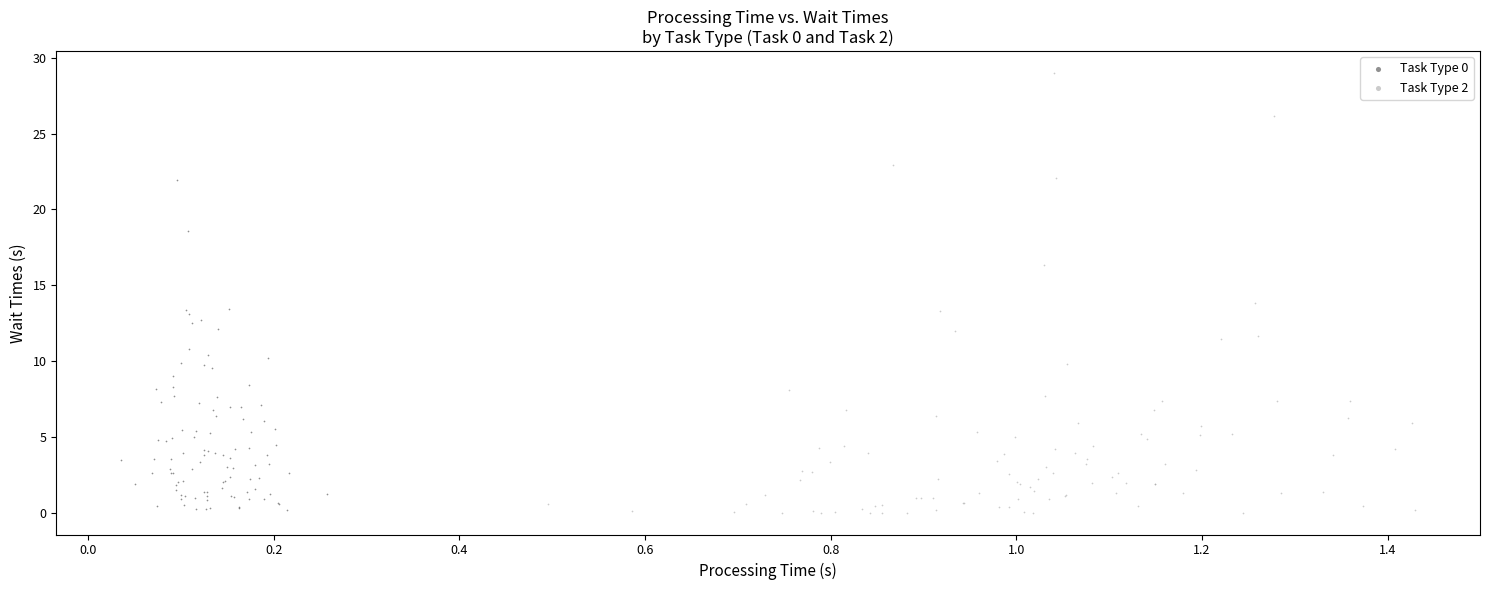

Which series contains the highest Y value?

Task Type 2